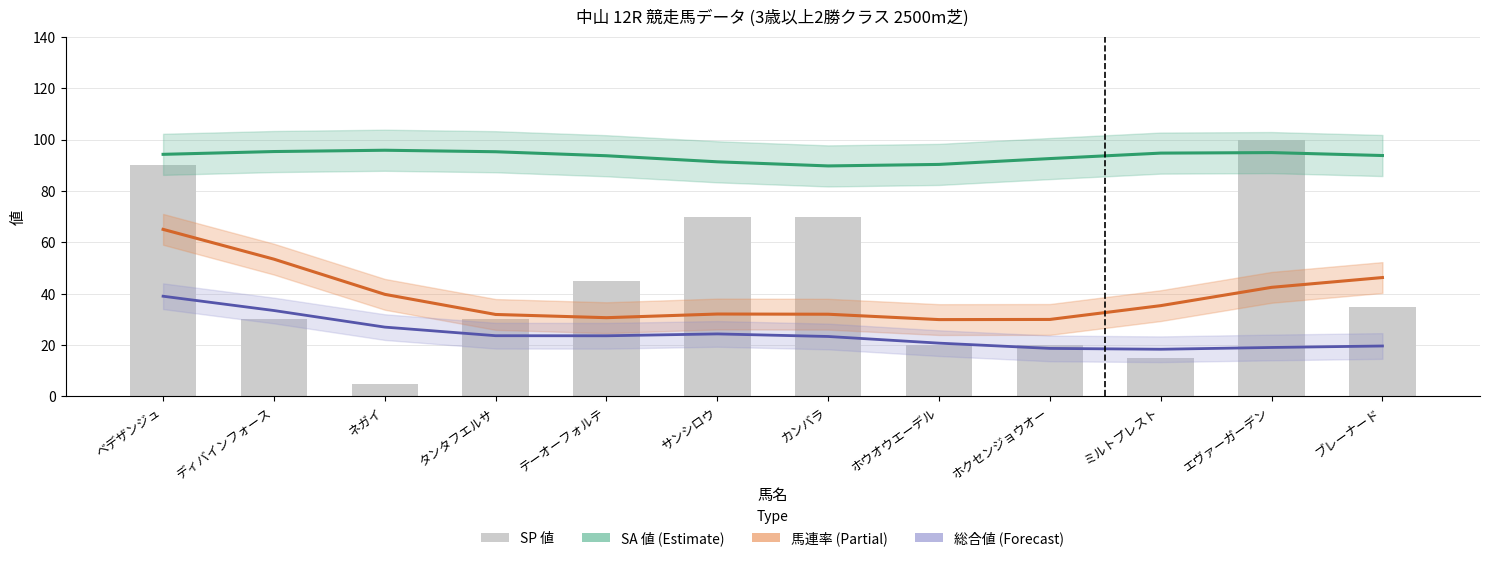

How many values in the SP 値 series exceed 35?

5